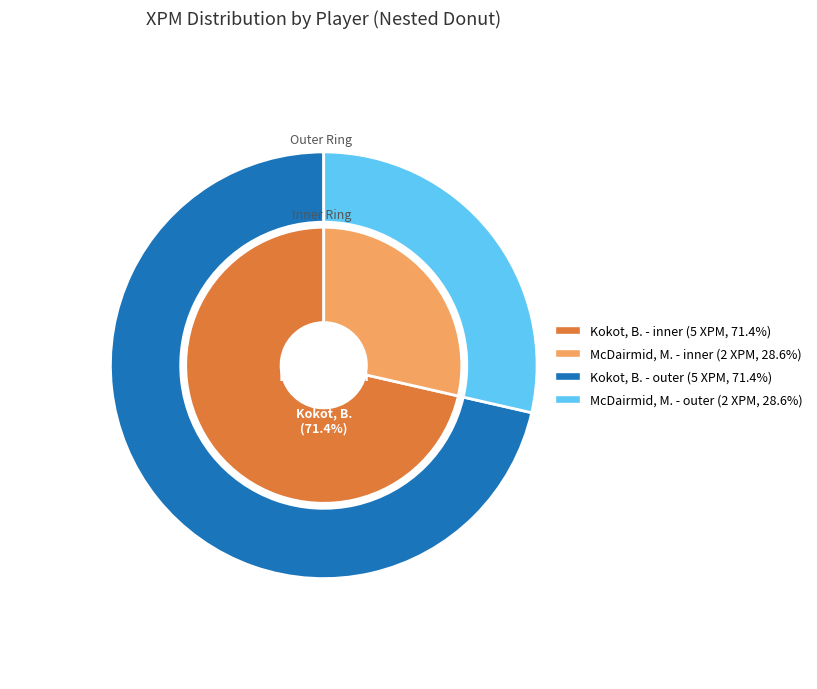

What is the change in value from Kokot, B. to McDairmid, M.?

-3